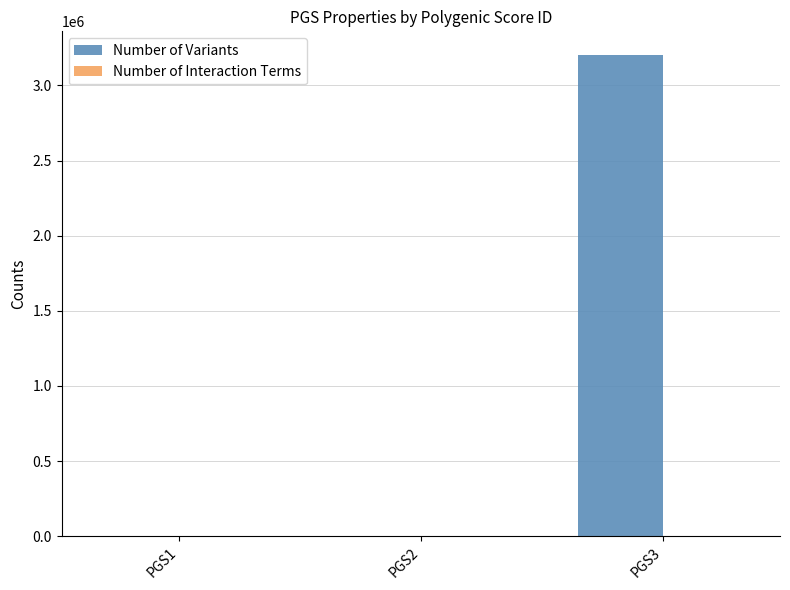

Reading left to right, list all the values displayed in this chart.

PGS1=100	PGS2=100	PGS3=3200000